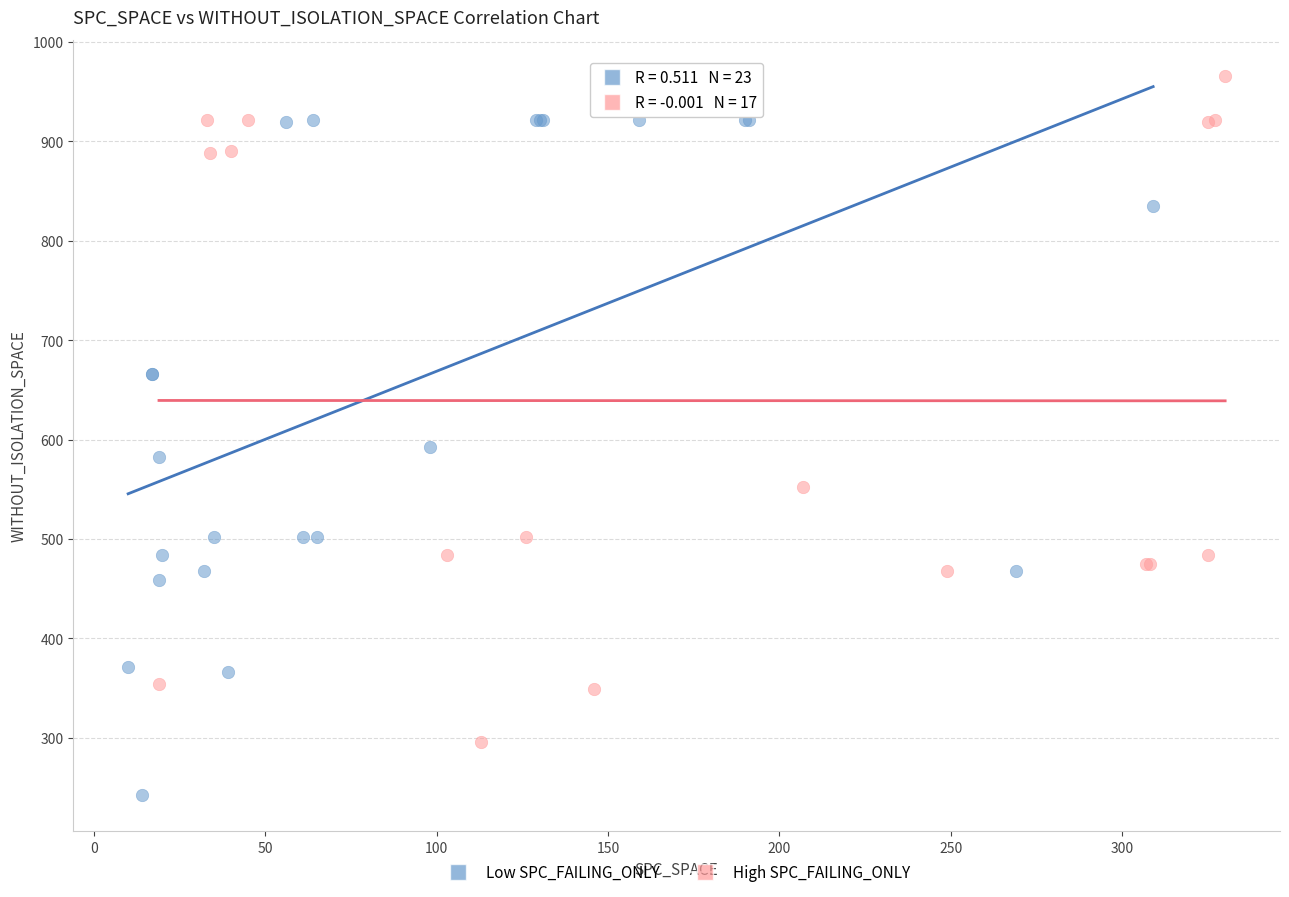

Which series contains the lowest Y value?

Low SPC_FAILING_ONLY